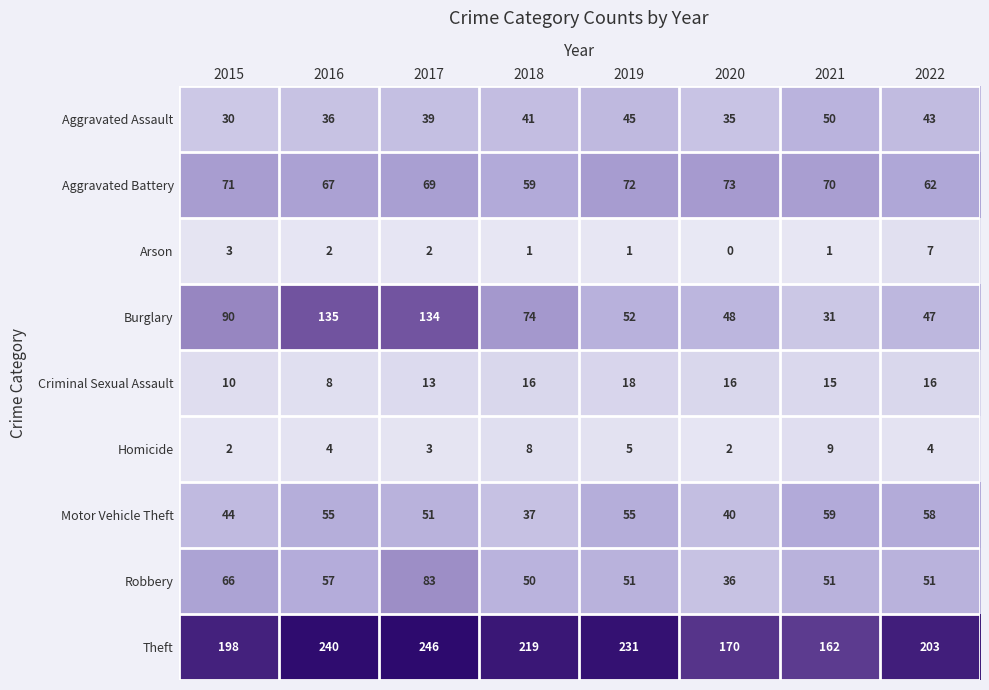

At 2019, list the series in order from largest to smallest.

Theft, Aggravated Battery, Motor Vehicle Theft, Burglary, Robbery, Aggravated Assault, Criminal Sexual Assault, Homicide, Arson